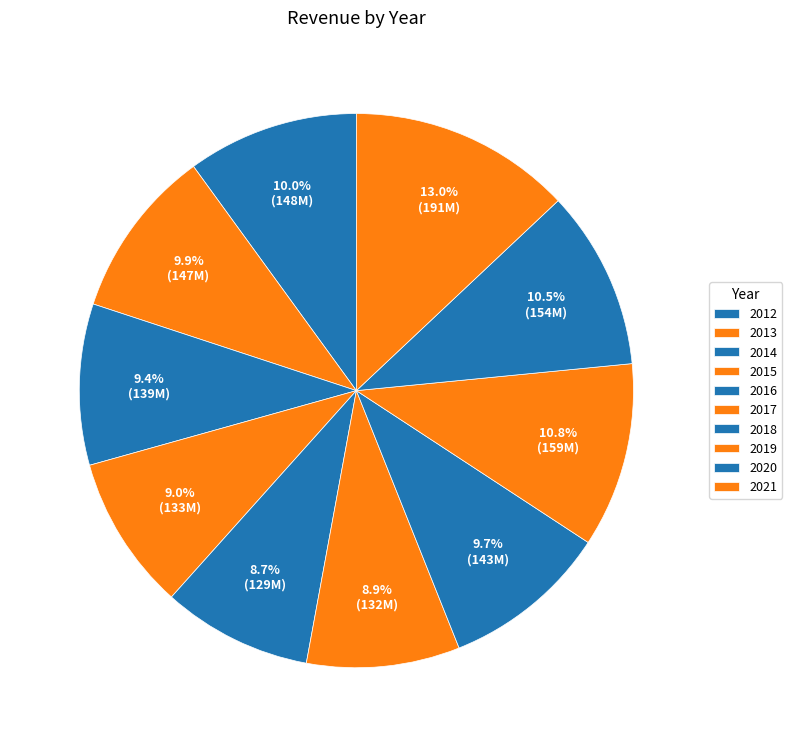

What percentage is the 2016 slice, to the nearest percent?

9%